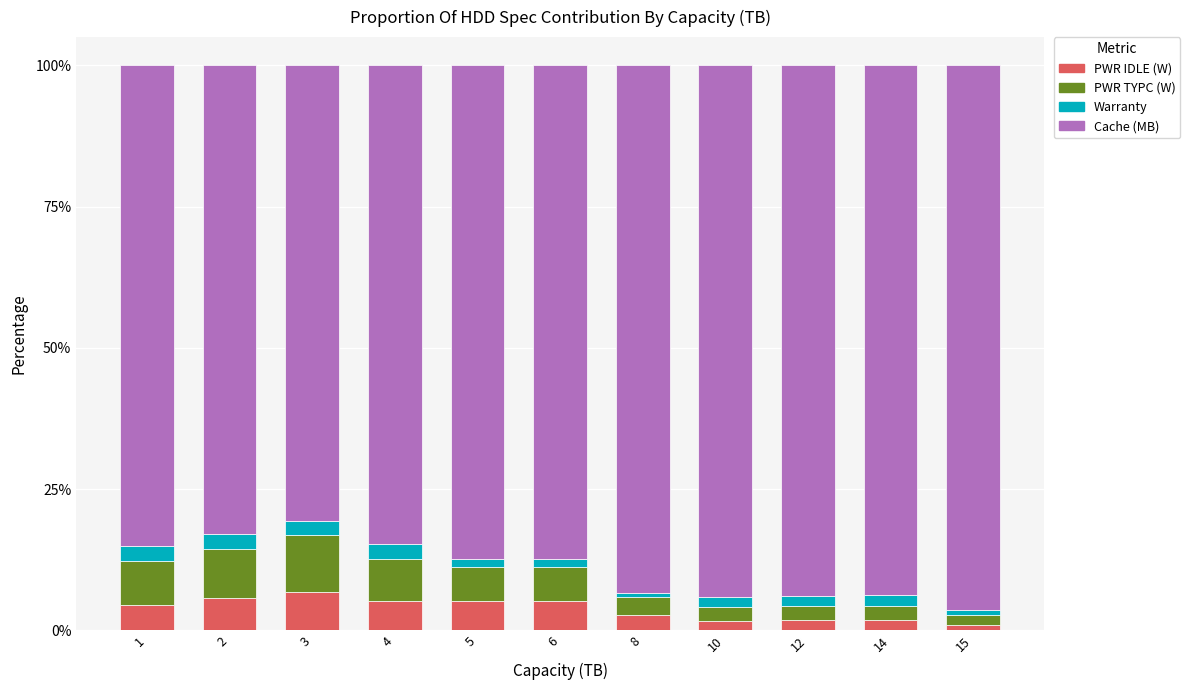

What is the highest value of the PWR IDLE (W) series?

6.8